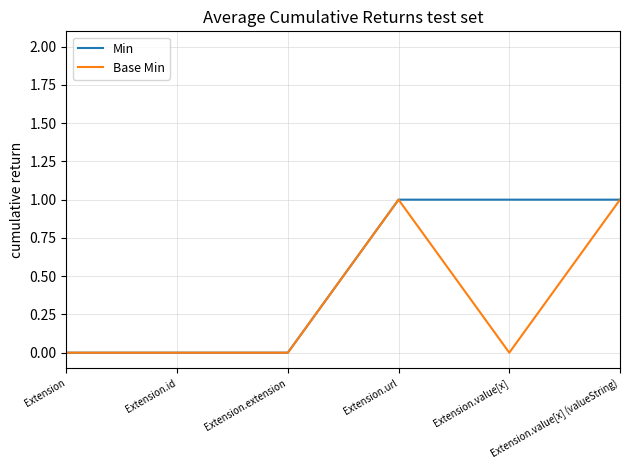

Is the value of Base Min at Extension.id greater than the value of Min at Extension.url?

No